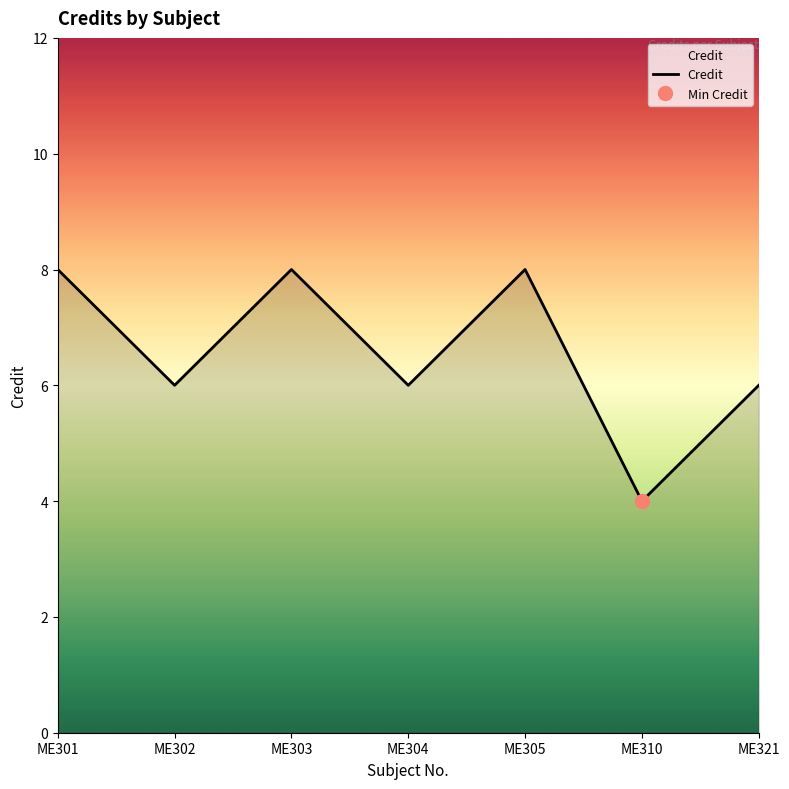

Reading left to right, extract all data points from this chart.

ME301=8	ME302=6	ME303=8	ME304=6	ME305=8	ME310=4	ME321=6